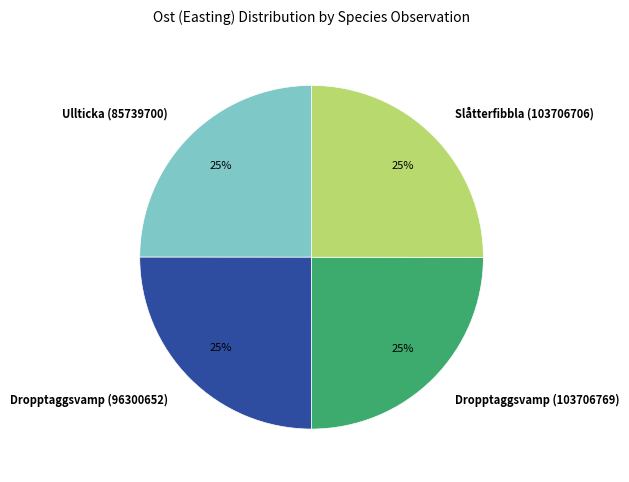

Does Dropptaggsvamp (103706769) represent more than half of the total?

No